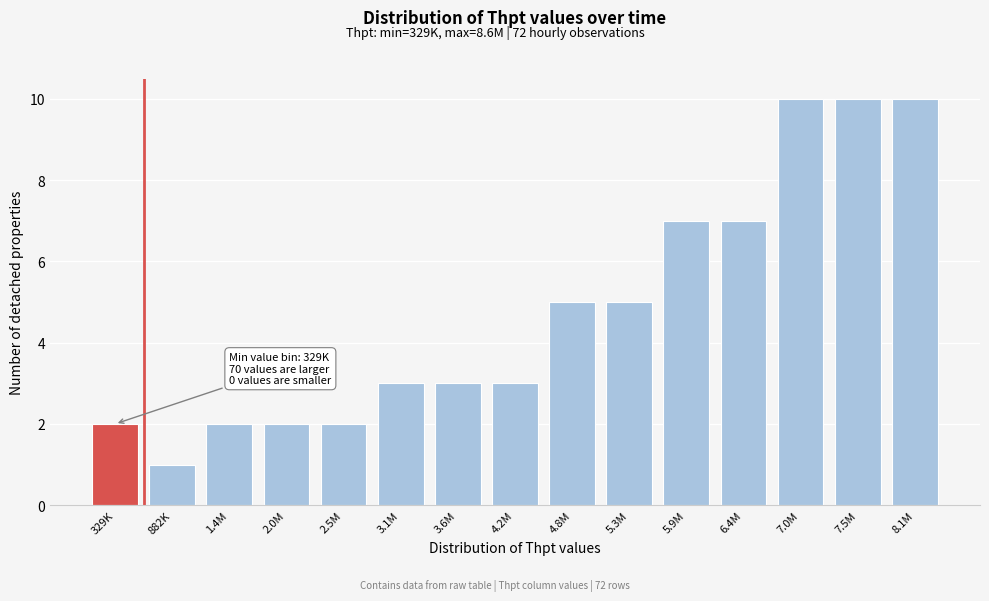

Reading left to right, what are all the values shown in this chart?

329K=2	882K=1	1.4M=2	2.0M=2	2.5M=2	3.1M=3	3.6M=3	4.2M=3	4.8M=5	5.3M=5	5.9M=7	6.4M=7	7.0M=10	7.5M=10	8.1M=10